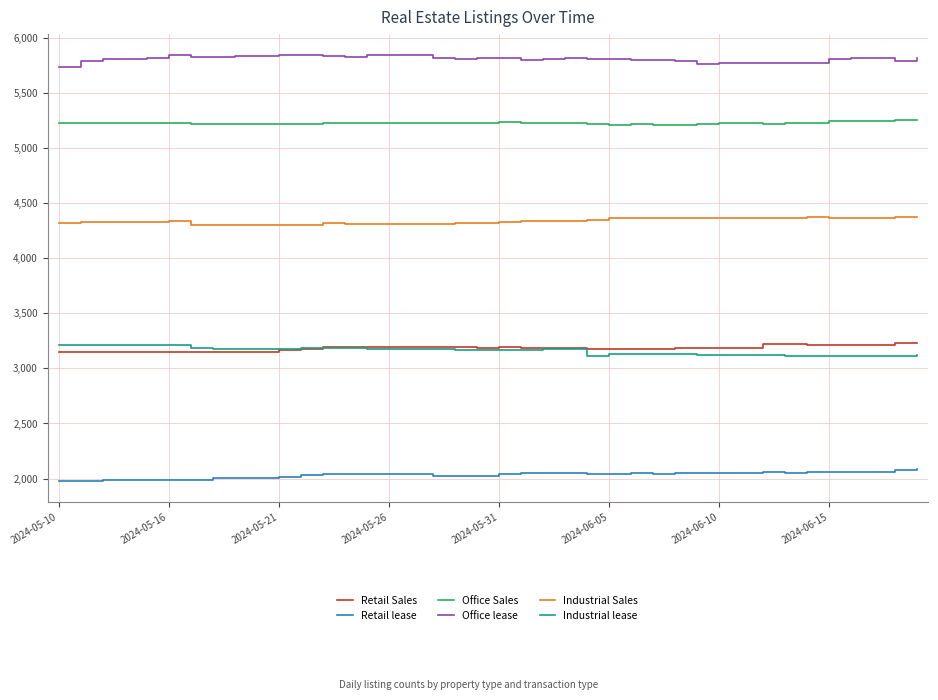

True or false: Retail lease and Office lease cross at least once.

False